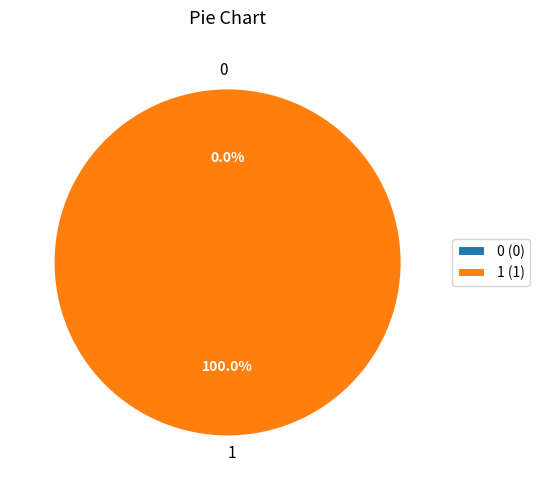

Is the sum of 1 and 0 greater than half?

Yes